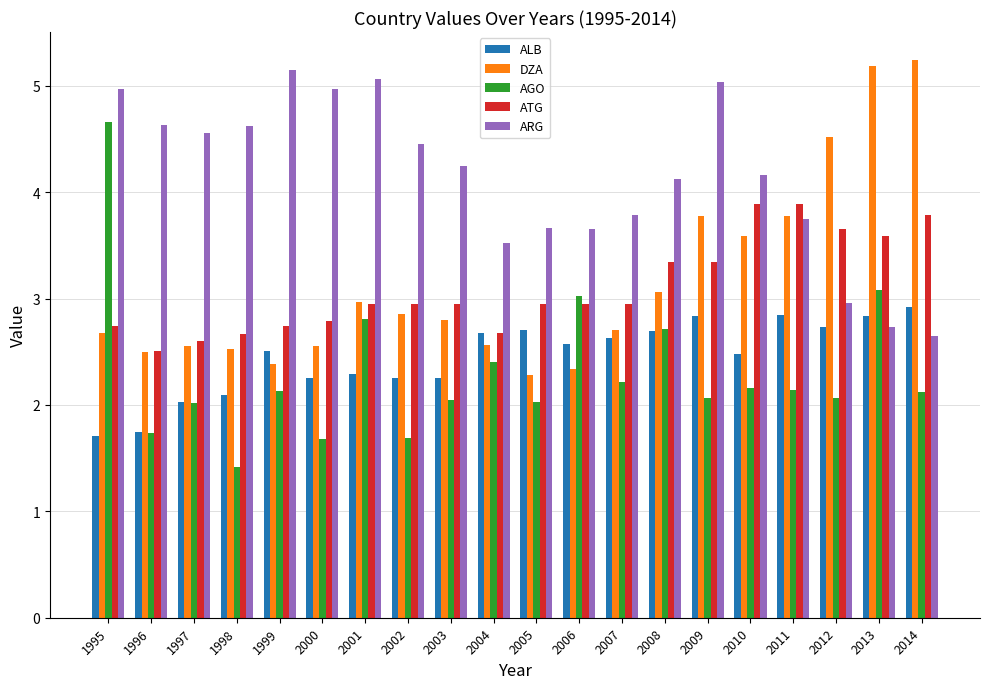

Rank the series at 2009 from highest to lowest value.

ARG, DZA, ATG, ALB, AGO